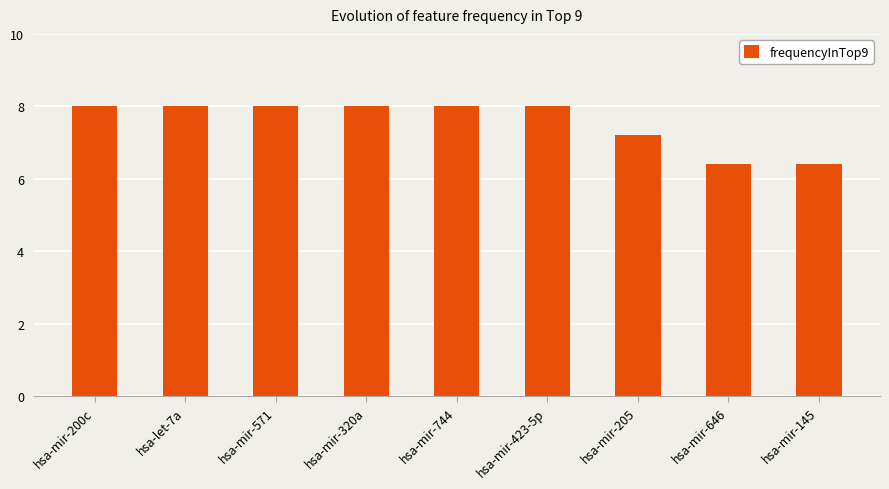

What is the maximum value shown in the chart?

8.0